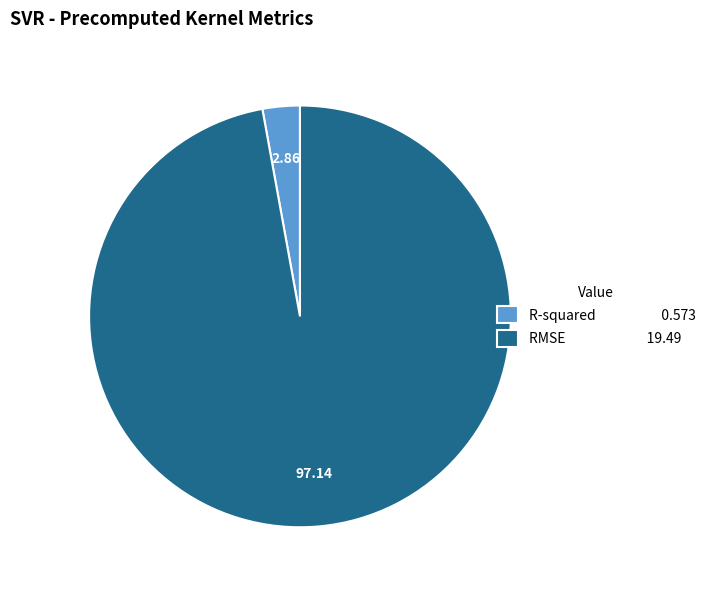

Does any single category account for the majority?

Yes